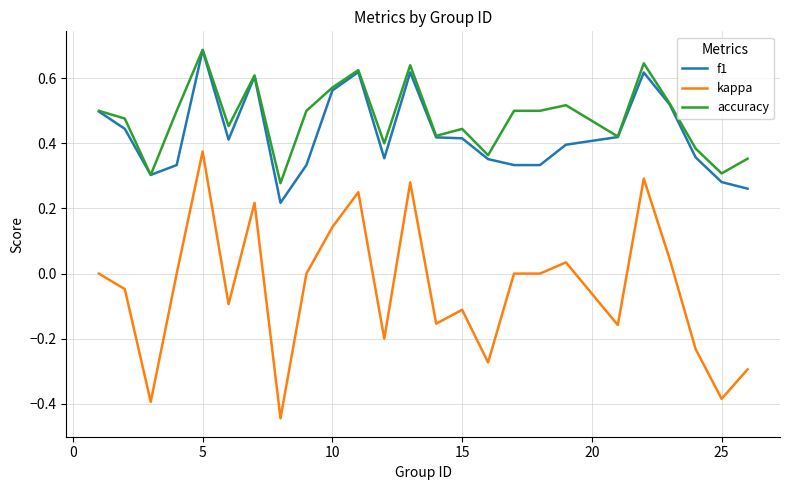

True or false: kappa and f1 intersect in this chart.

False